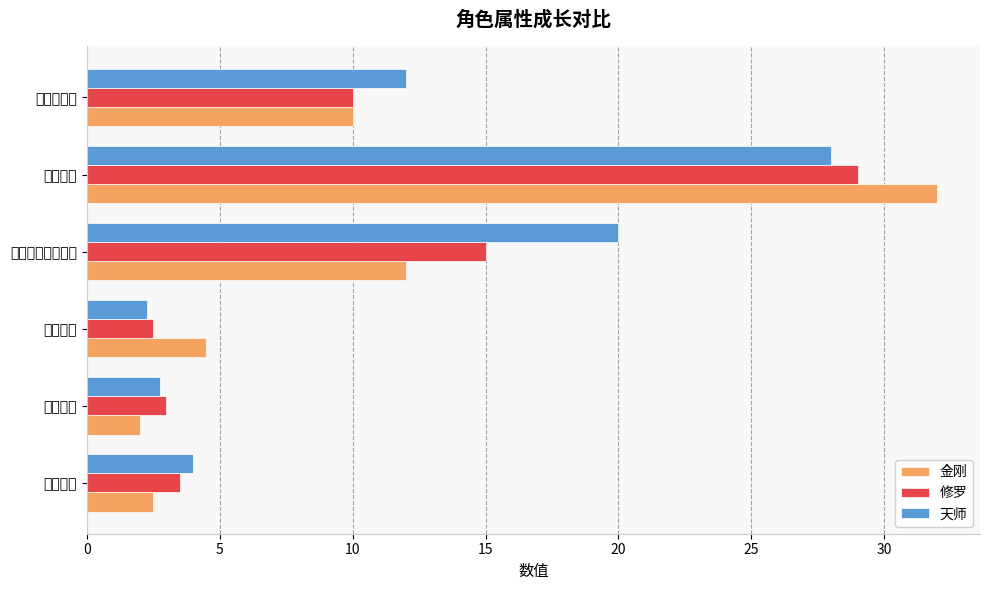

Which series has the largest total across all categories?

天师